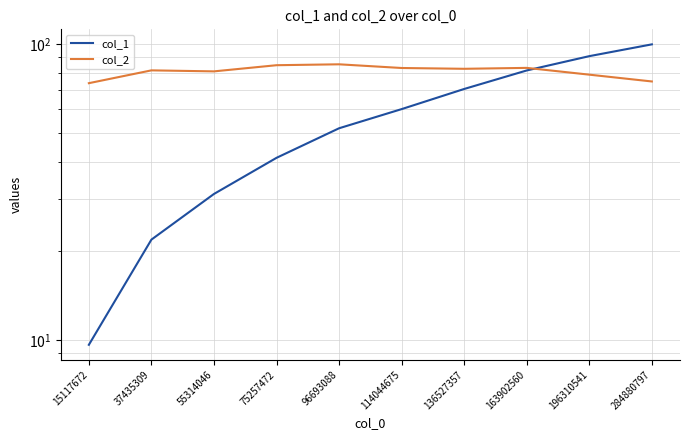

Which series has the largest total across all categories?

col_2